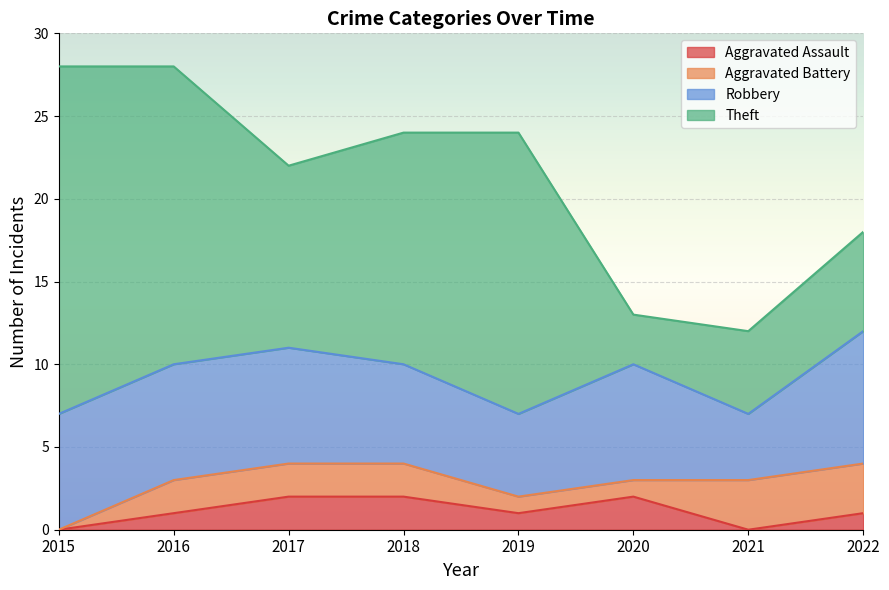

Which series has the widest spread of values?

Theft